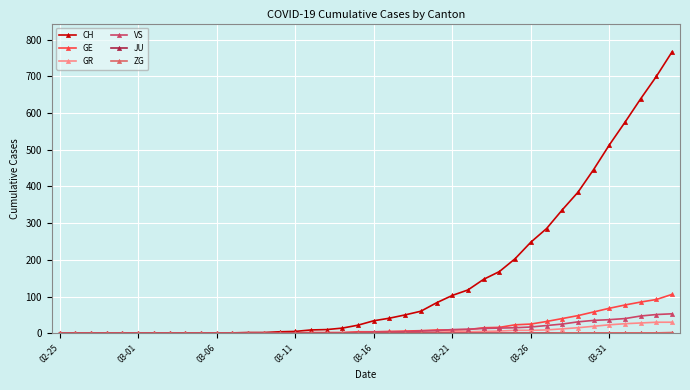

How many data points does each series have?

40